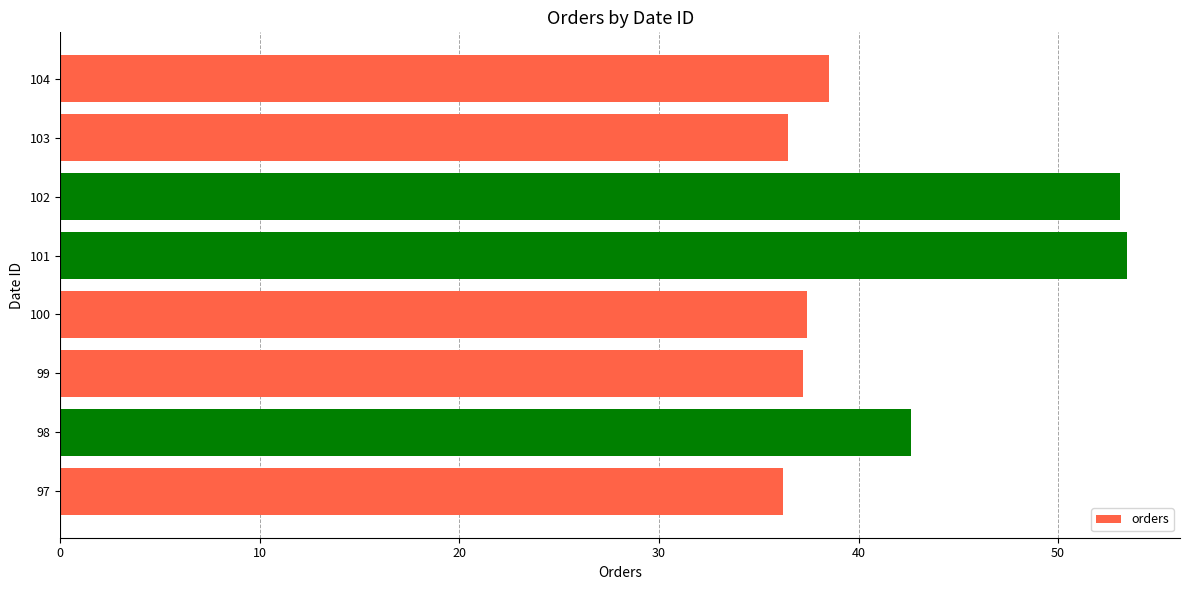

The value at 104 is 9.7. True or false?

False